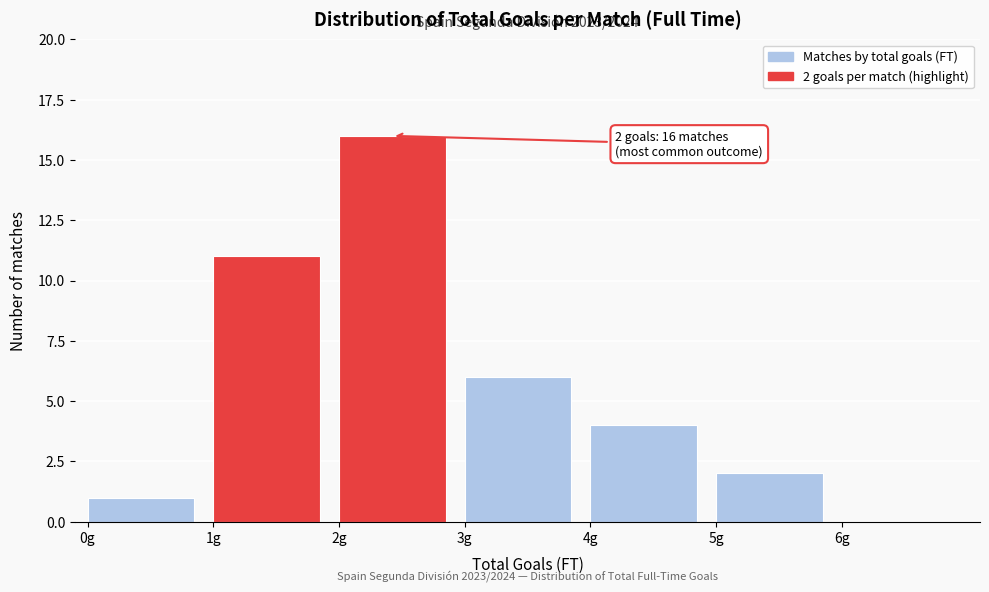

Which range on the x-axis has the tallest bar?

2 to 3